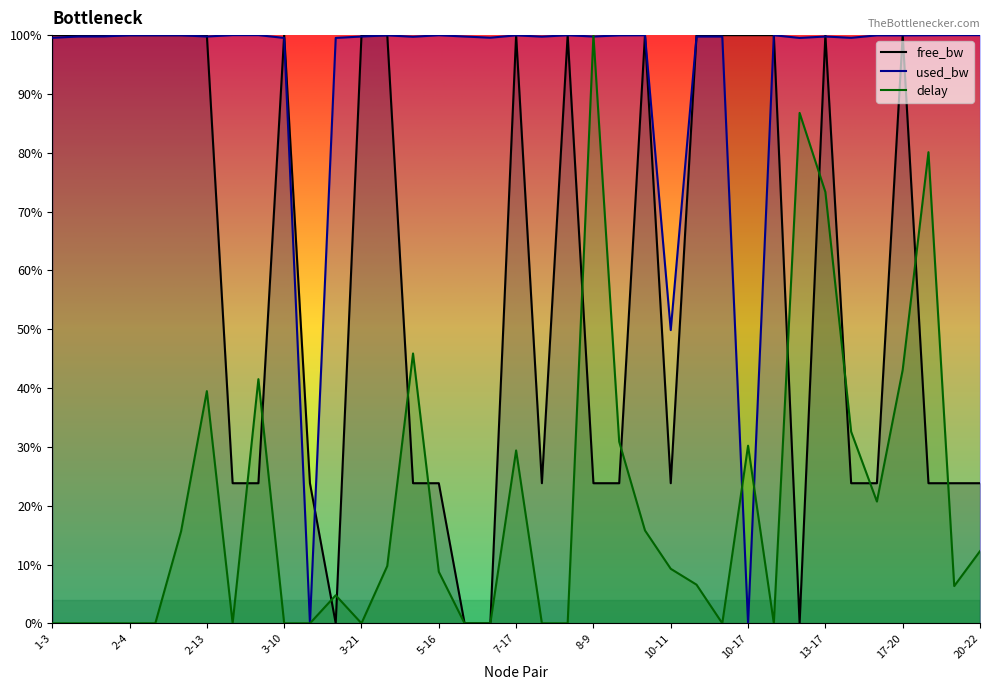

What position from the left is 4-16?

14